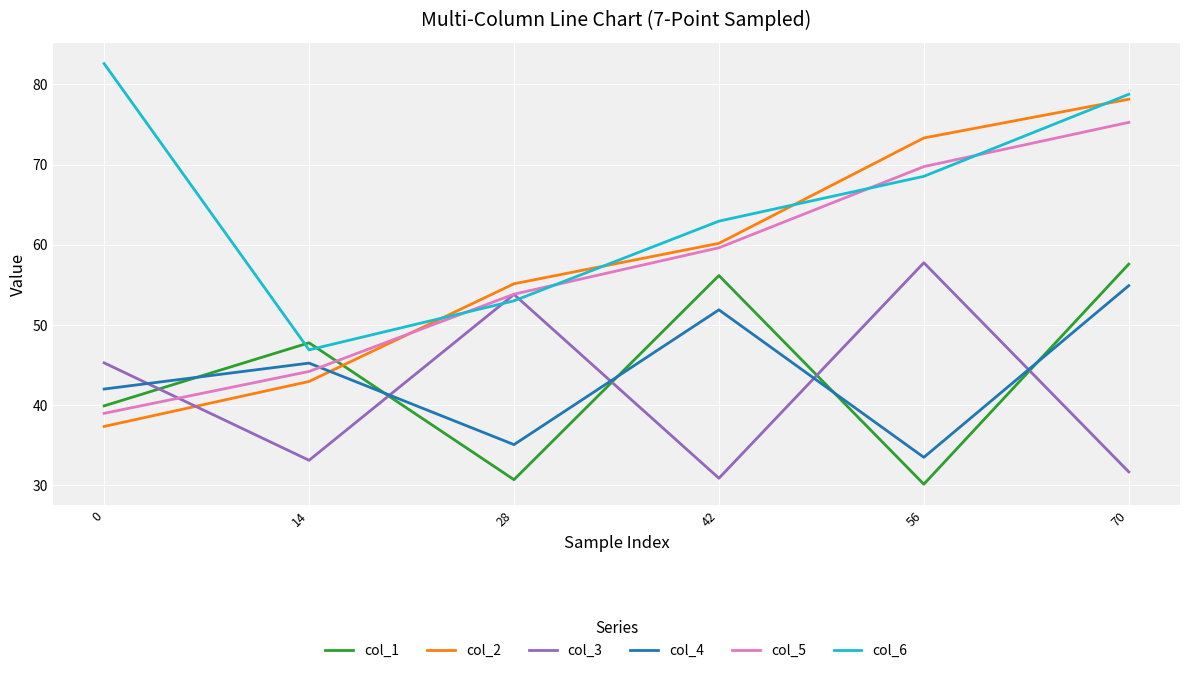

Is this an area chart (filled region under the line)?

No